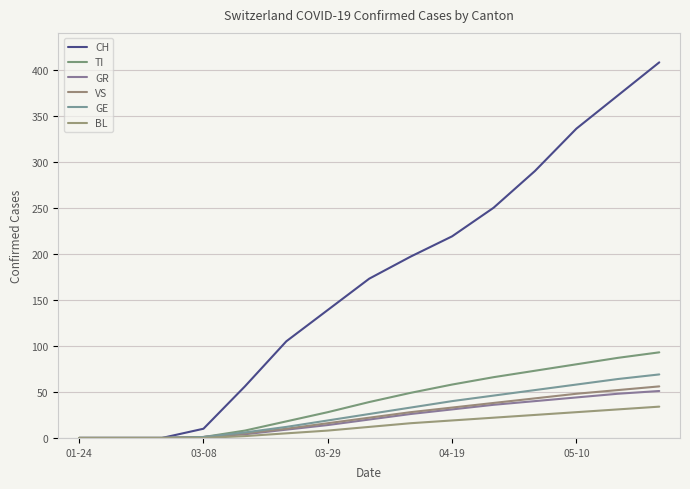

What are all the series names shown in the legend?

CH, TI, GR, VS, GE, BL